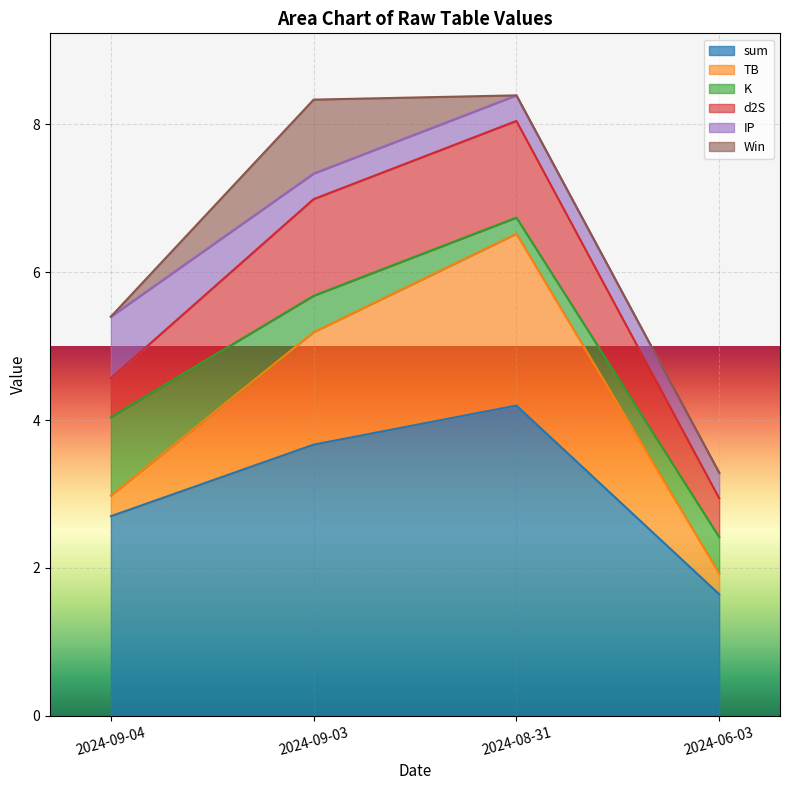

True or false: TB has more than 0 interior local peaks.

True